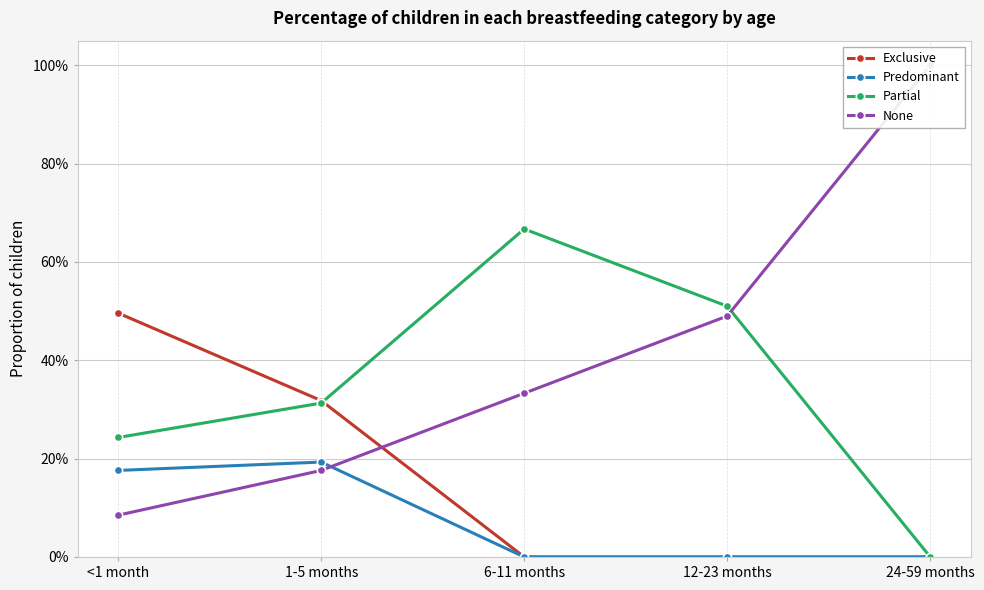

True or false: Exclusive and Predominant intersect in this chart.

False